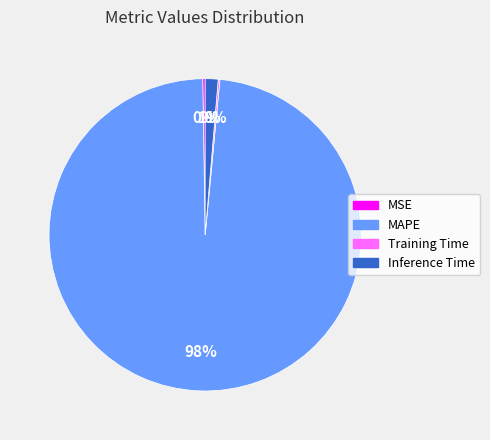

What is the largest slice in the pie chart?

MAPE